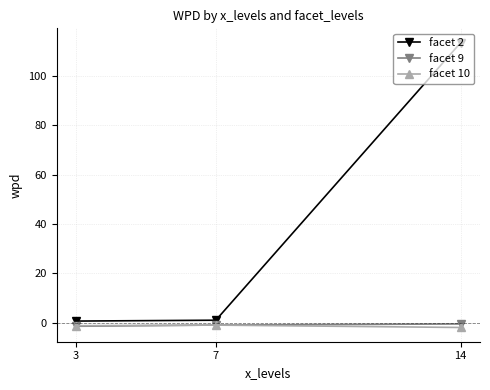

At how many categories does at least one series exceed 11?

1